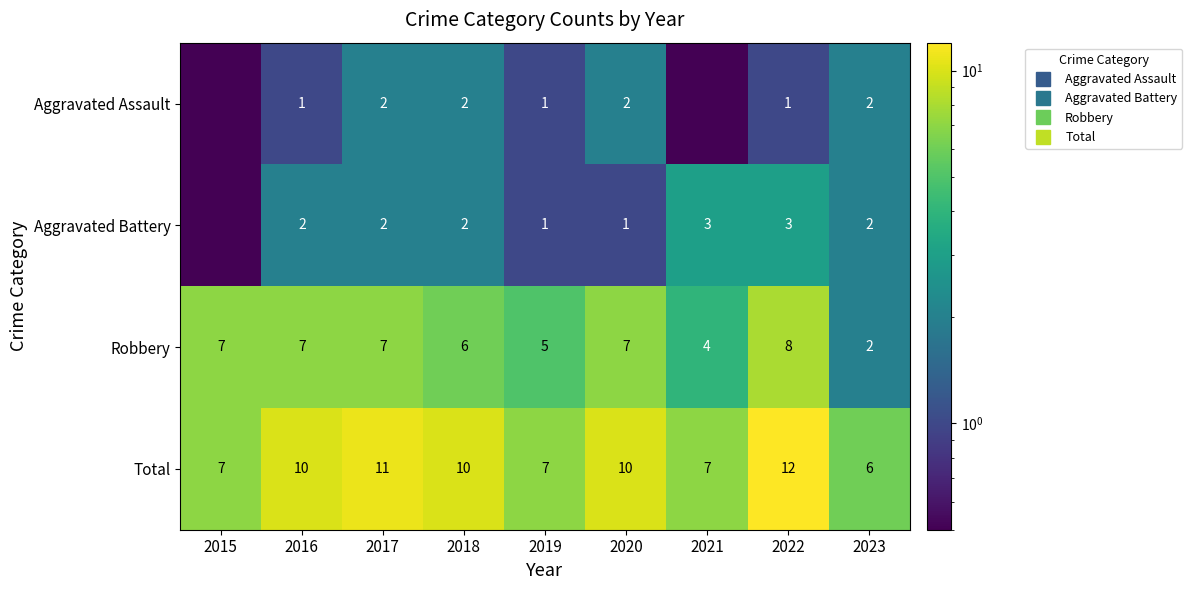

What value does the Aggravated Battery series have at 2022?

3.0